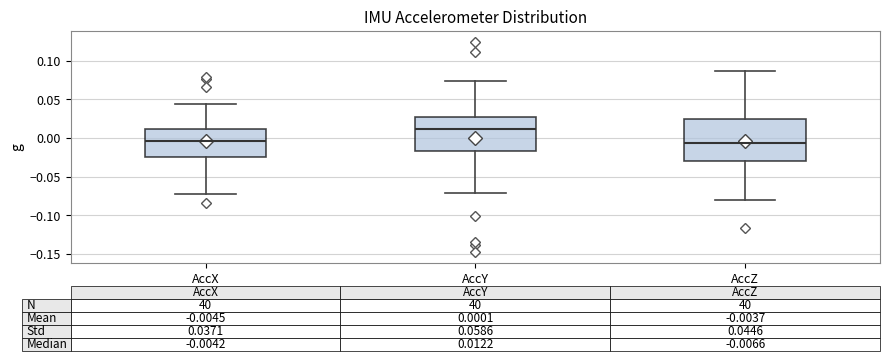

Which box has the highest median line?

AccY